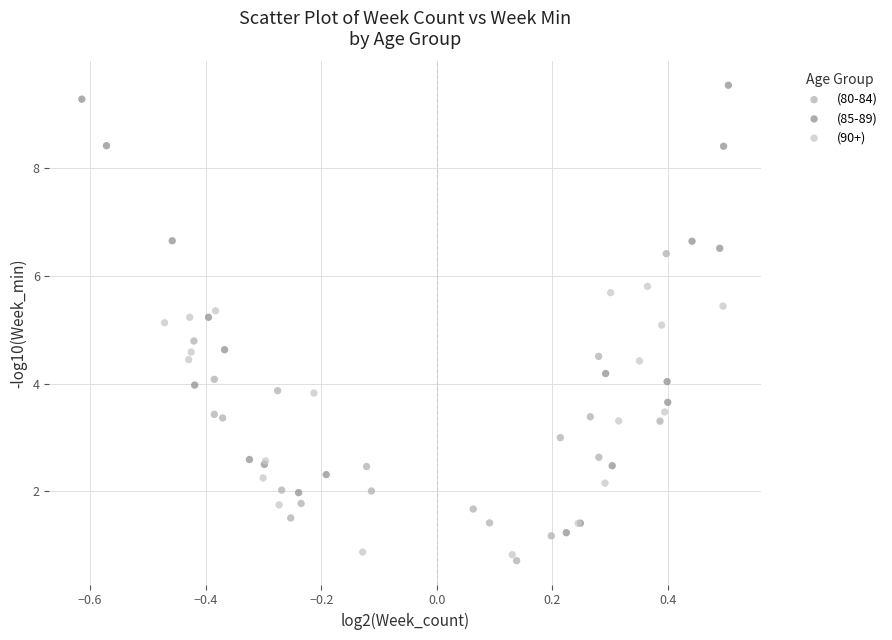

Which series has the largest Y range (max minus min)?

(85-89)